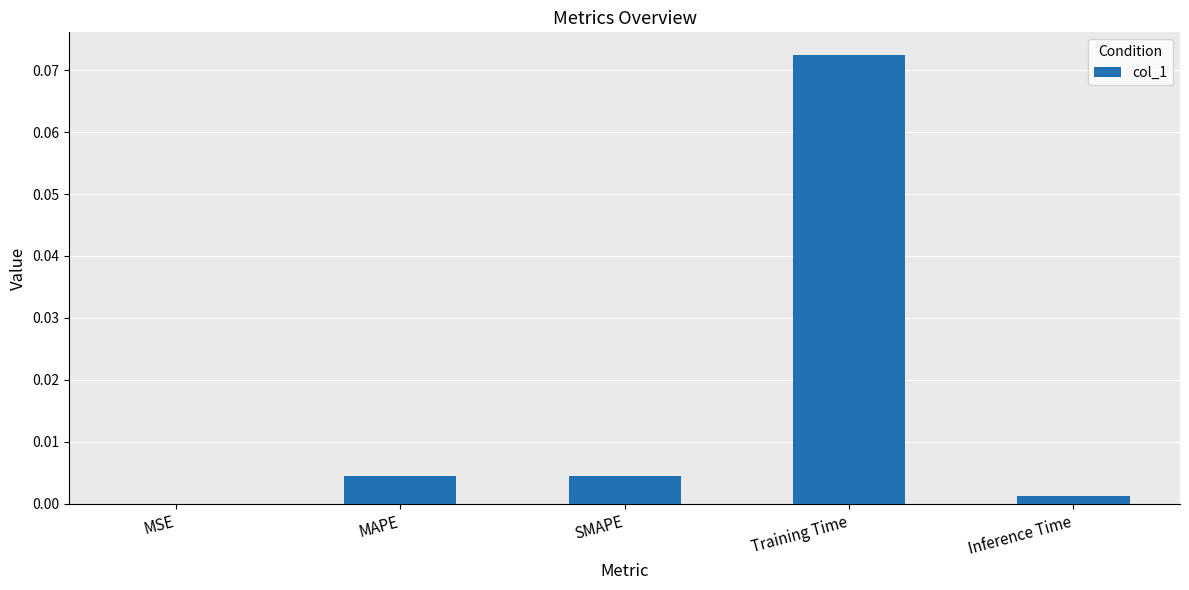

The chart shows a value of 0.0 at SMAPE. True or false?

True